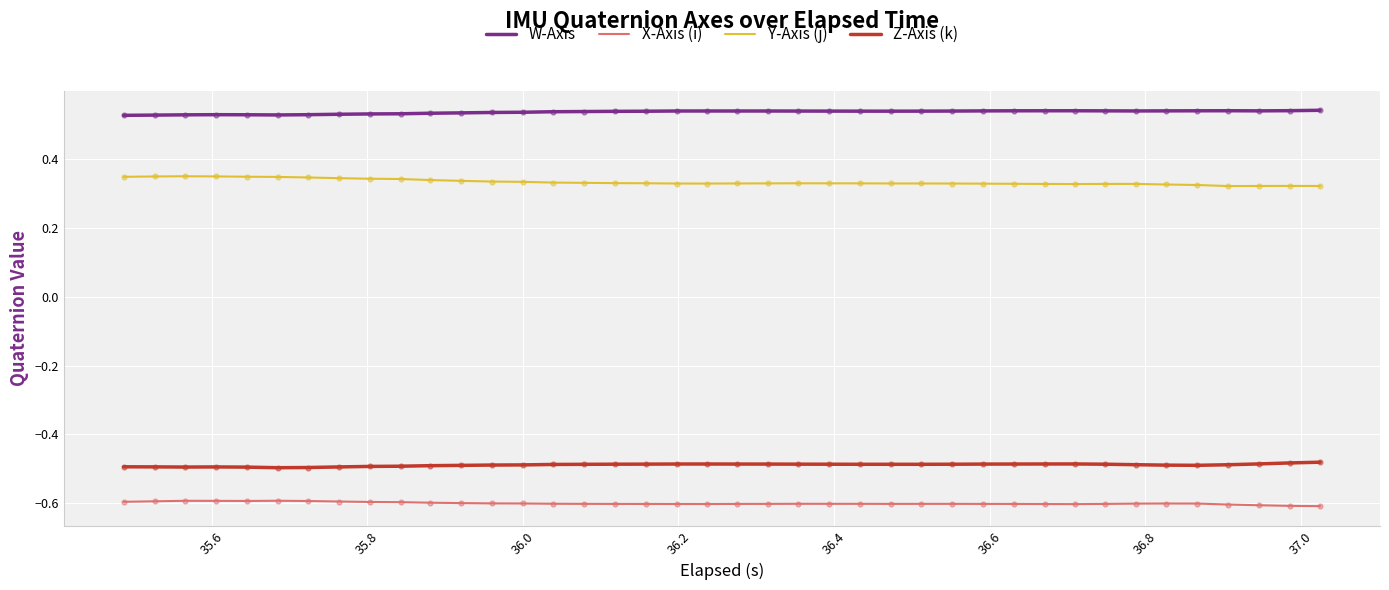

Which series has the largest total across all categories?

W-Axis